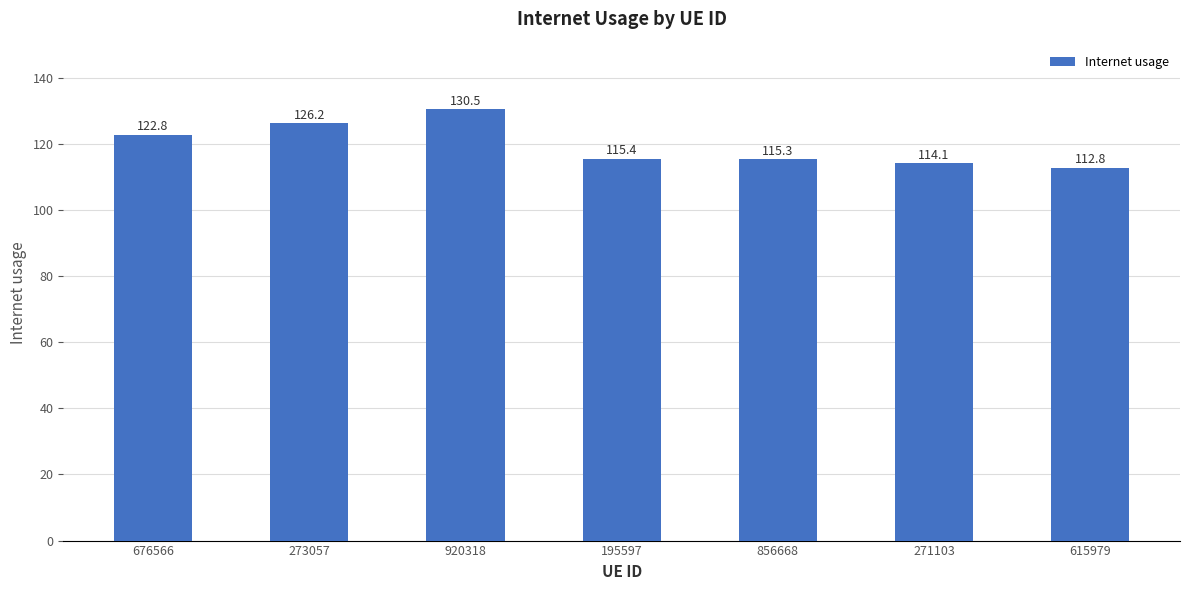

What is the change in value from 271103 to 615979?

-1.3